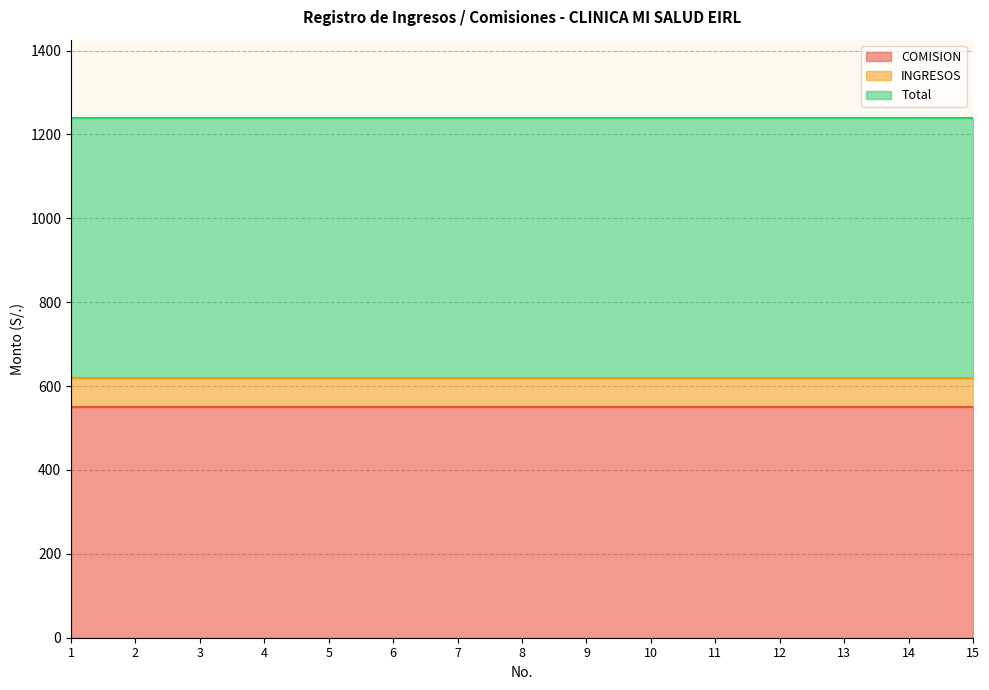

True or false: INGRESOS has a value of 120 at 9.

False